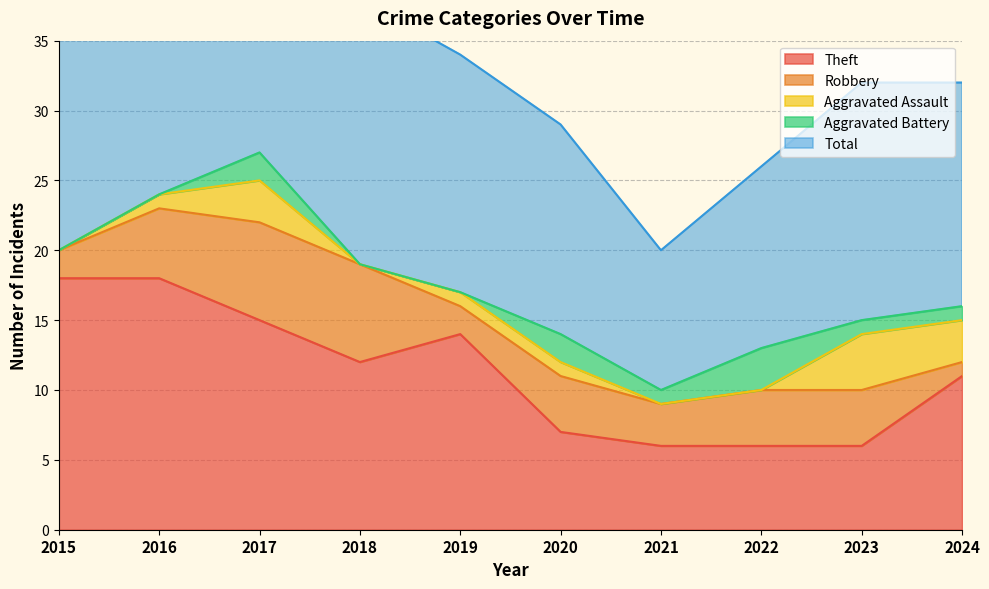

Which has a higher value, 2016 or 2023?

2016